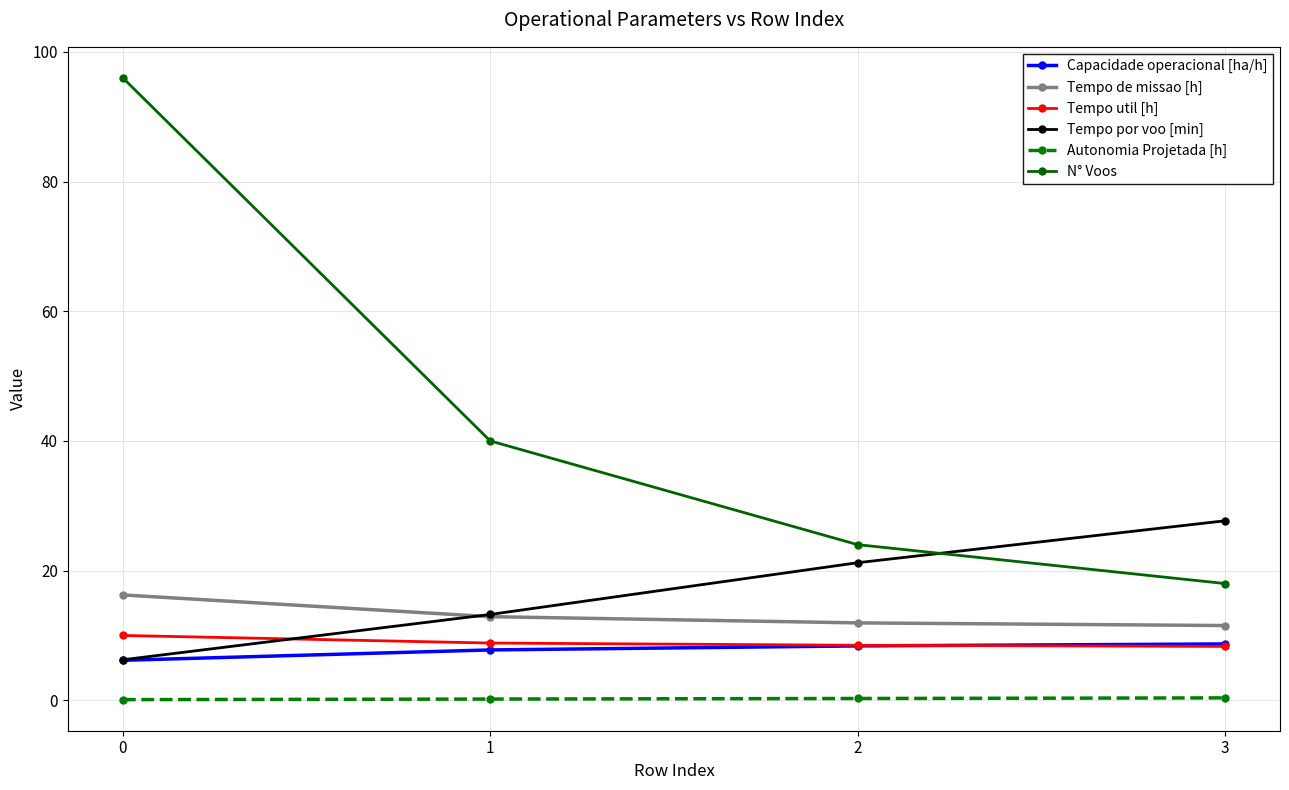

Count the number of categories in the chart.

4